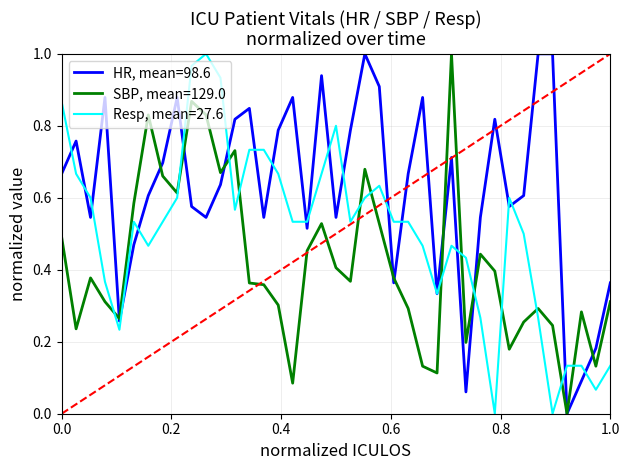

True or false: Resp, mean=27.6 and SBP, mean=129.0 intersect in this chart.

True